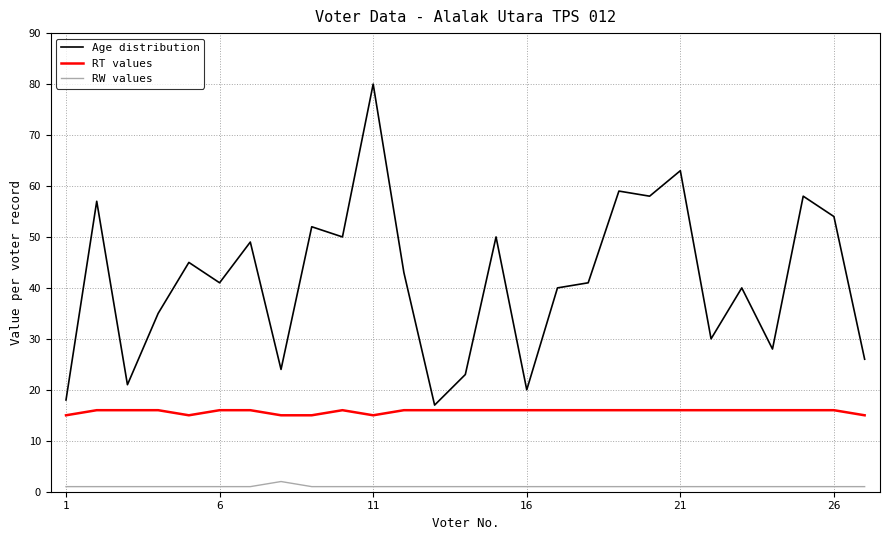

Which series has the widest spread of values?

Age distribution